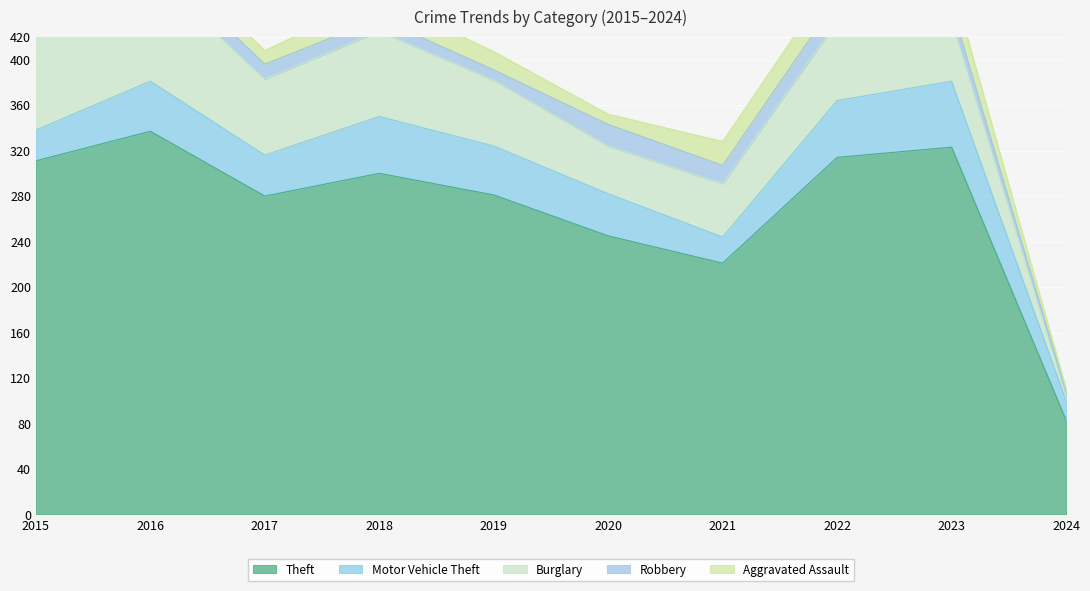

True or false: Theft has a value of 18 at 2024.

False